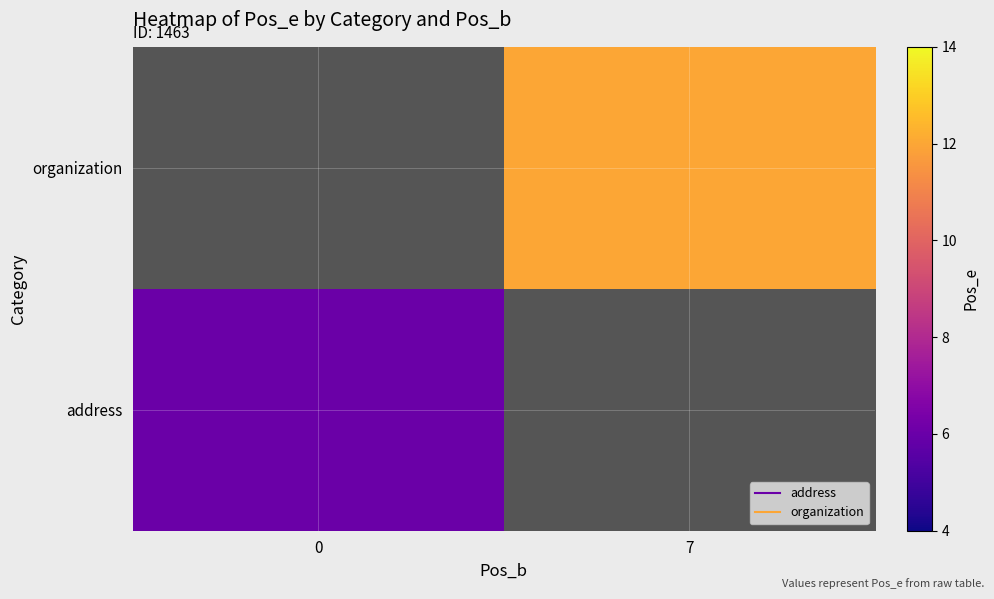

Which has a higher value, 0 or 7?

7